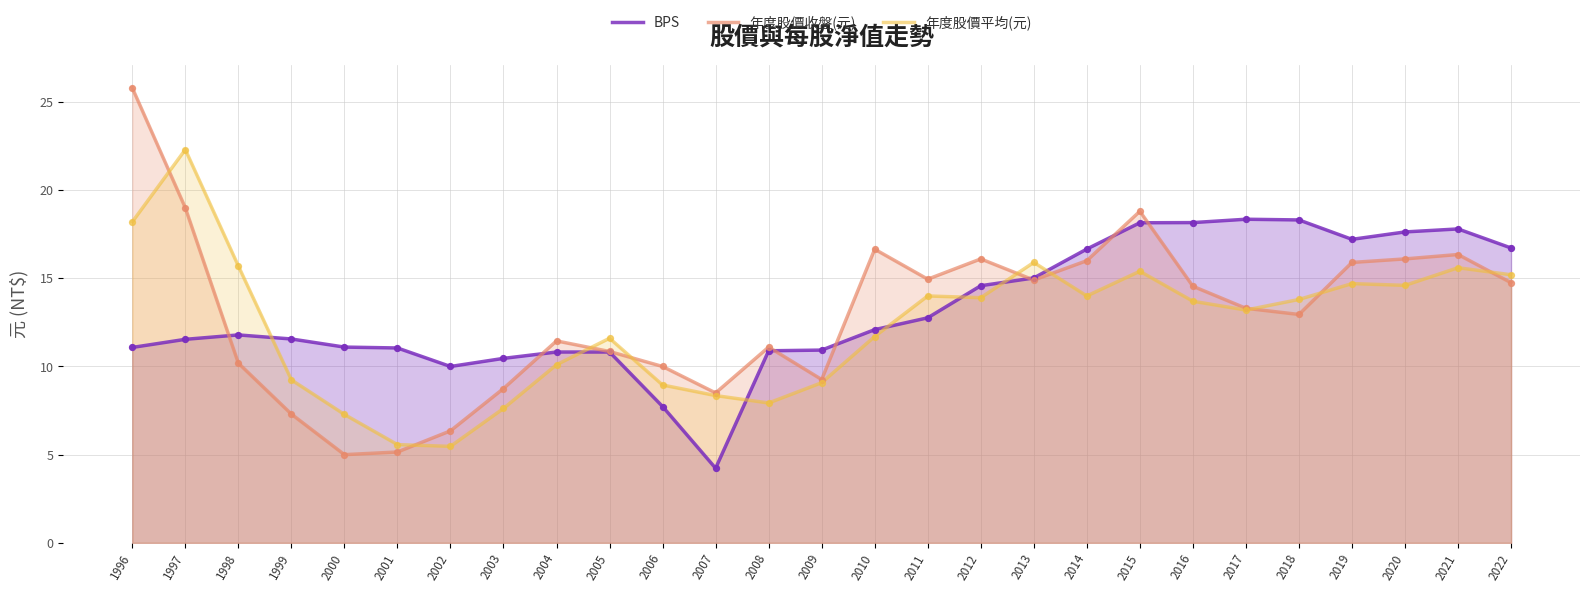

Is the value of 年度股價平均(元) at 2020 greater than the value of 年度股價收盤(元) at 2007?

Yes